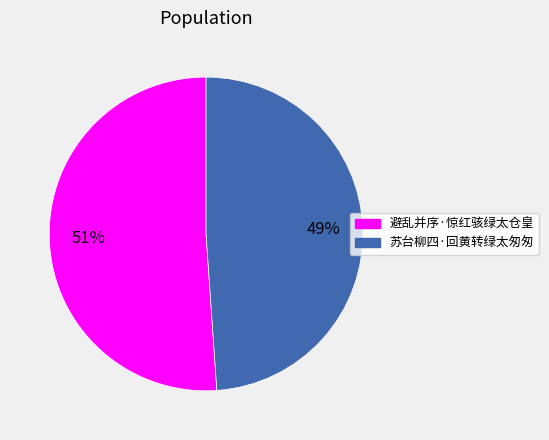

Approximately how many times larger is the value at 避乱并序·惊红骇绿太仓皇 compared to 苏台柳四·回黄转绿太匆匆?

1.0